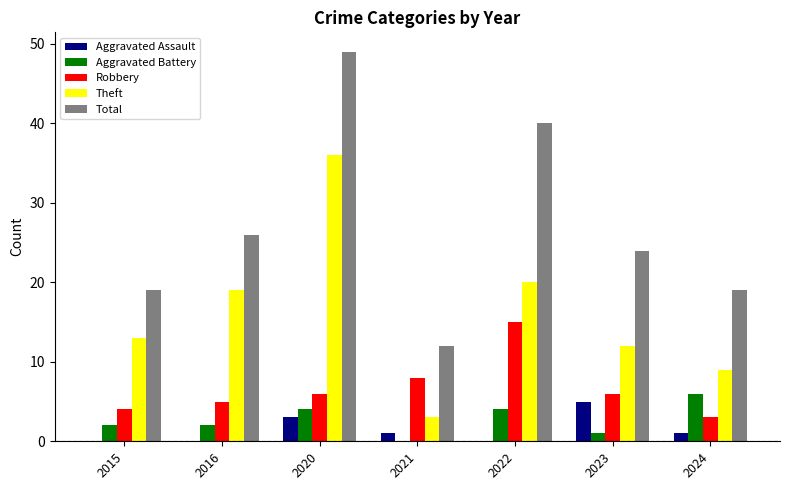

The Theft series shows 36 at 2020. True or false?

True